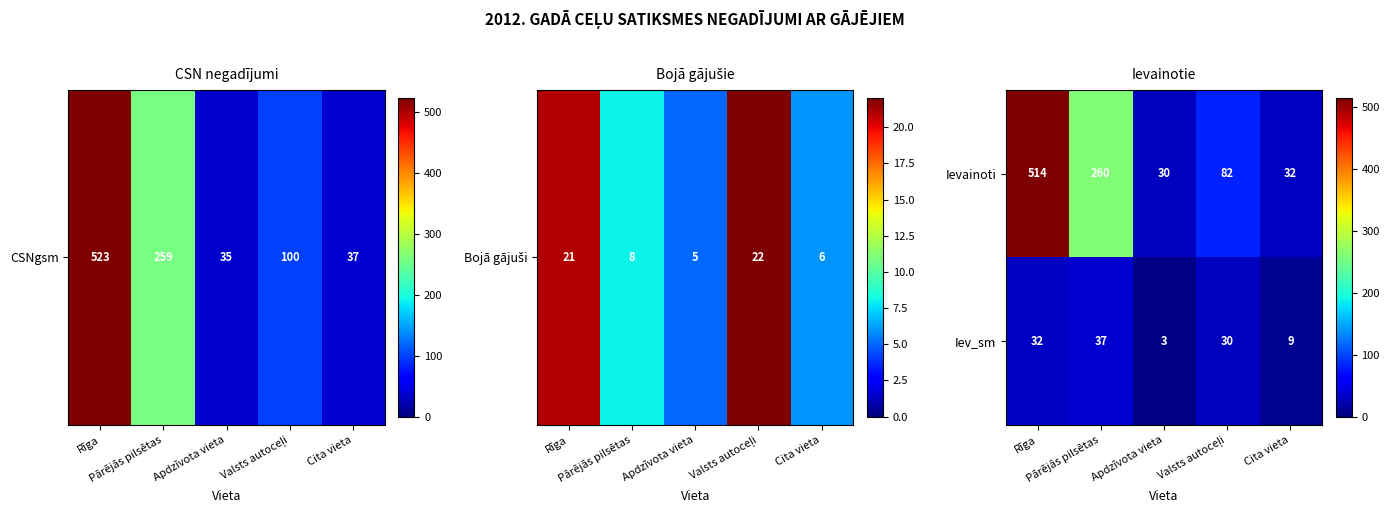

How many series are shown in this chart?

2